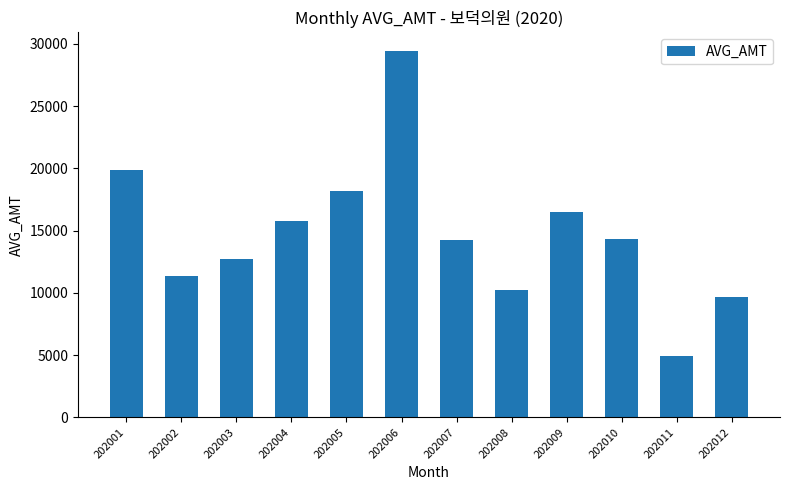

What is the approximate value at 202001, to the nearest 10?

19890